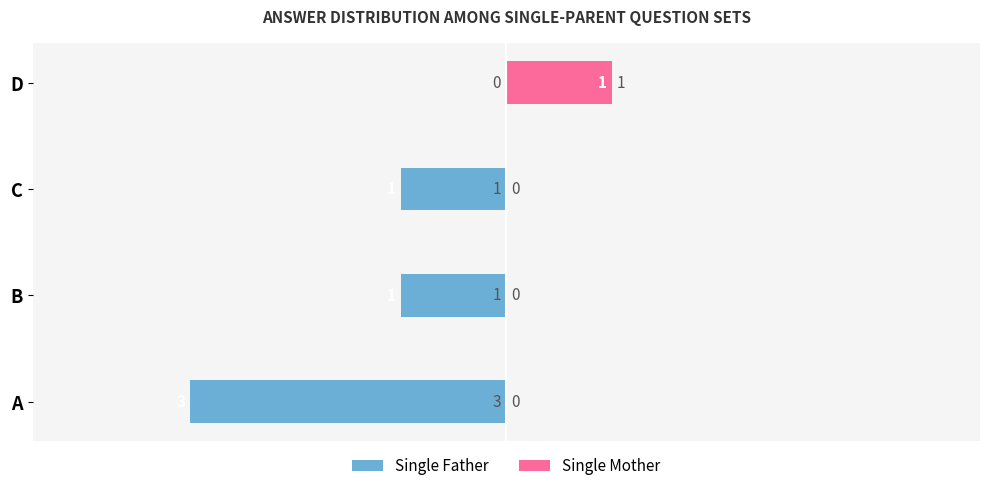

At D, list the series in order from largest to smallest.

Single Mother, Single Father